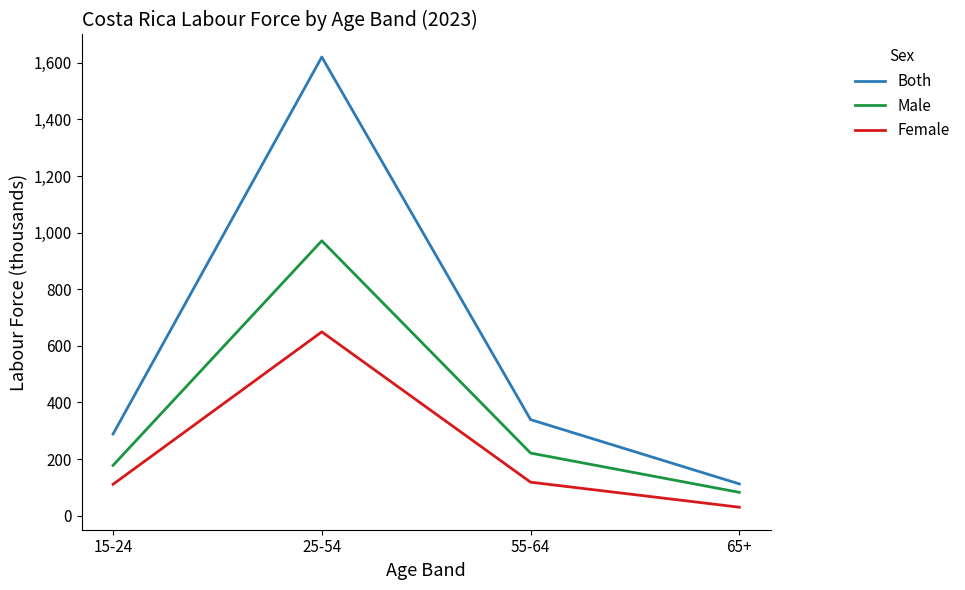

What is the maximum value for Male?

971.2